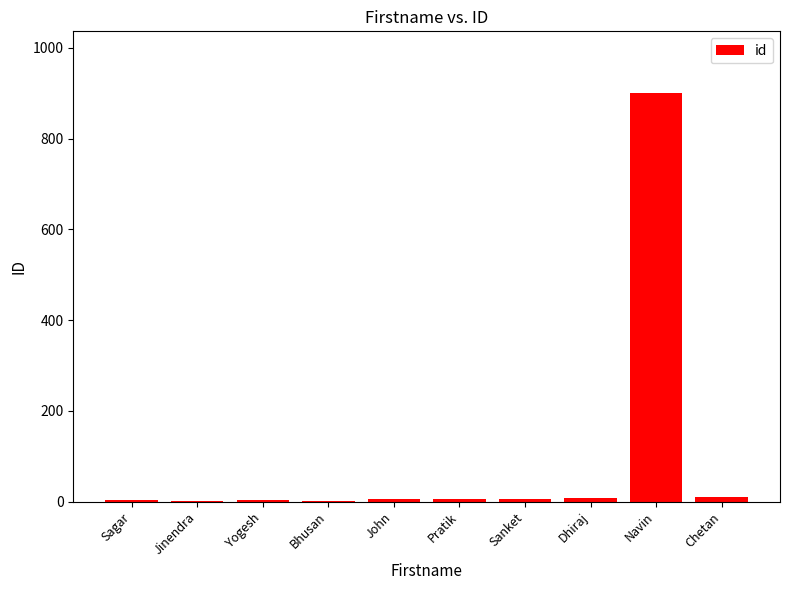

Which category has the highest value across all series?

Navin